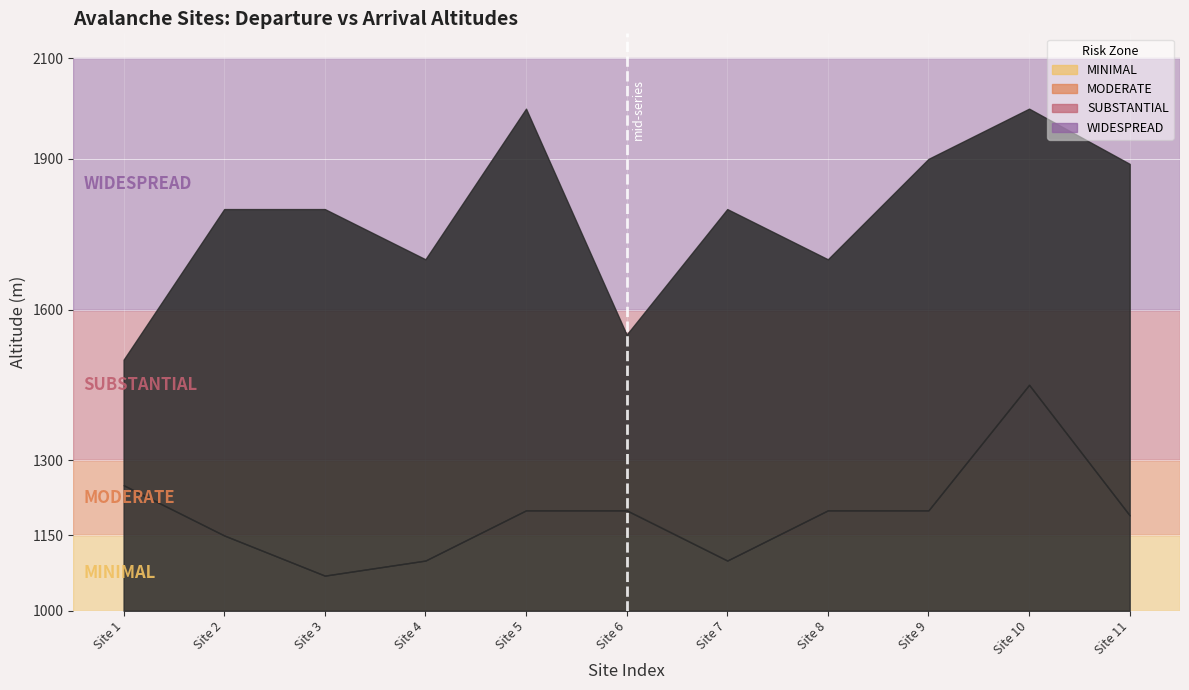

How many groups of bars are there?

11